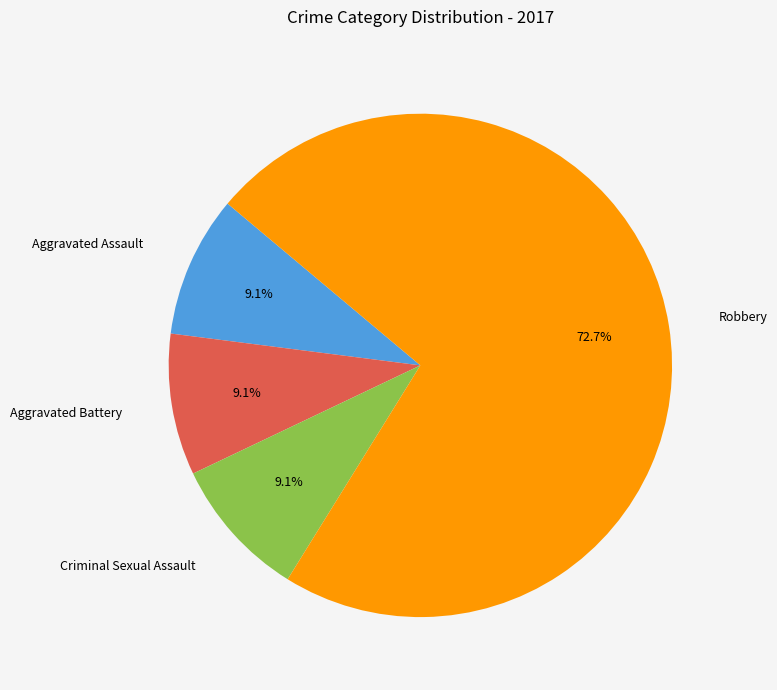

Which category has the biggest portion of the pie?

Robbery